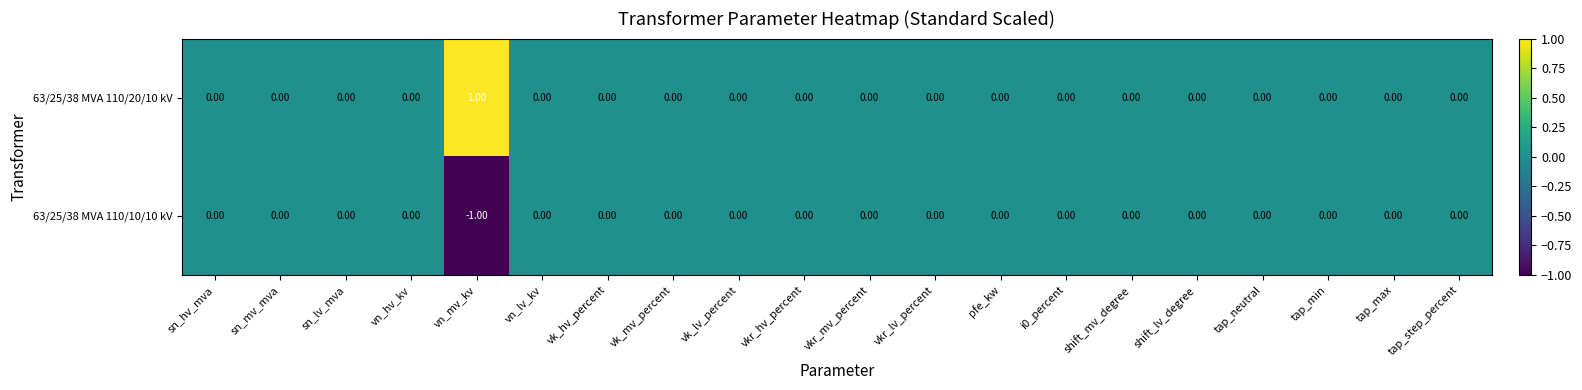

List the series in order of their overall mean, highest first.

63/25/38 MVA 110/20/10 kV, 63/25/38 MVA 110/10/10 kV